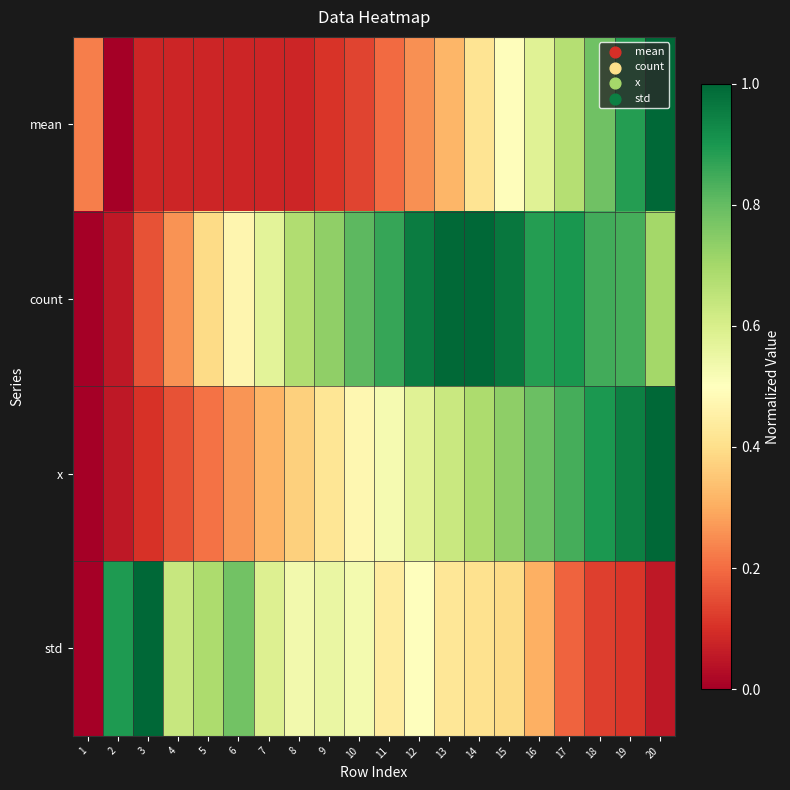

Reading left to right, list all the values displayed in this chart.

mean: 1=0.2	2=0.0	3=0.1	4=0.1	5=0.1	6=0.1	7=0.1	8=0.1	9=0.1	10=0.1	11=0.2	12=0.3	13=0.3	14=0.4	15=0.5	16=0.6	17=0.7	18=0.8	19=0.9	20=1.0
count: 1=0.0	2=0.1	3=0.2	4=0.3	5=0.4	6=0.5	7=0.6	8=0.7	9=0.7	10=0.8	11=0.9	12=1.0	13=1.0	14=1.0	15=1.0	16=0.9	17=0.9	18=0.8	19=0.8	20=0.7
x: 1=0.0	2=0.1	3=0.1	4=0.2	5=0.2	6=0.3	7=0.3	8=0.4	9=0.4	10=0.5	11=0.5	12=0.6	13=0.6	14=0.7	15=0.7	16=0.8	17=0.8	18=0.9	19=0.9	20=1.0
std: 1=0.0	2=0.9	3=1.0	4=0.6	5=0.7	6=0.8	7=0.6	8=0.5	9=0.6	10=0.5	11=0.4	12=0.5	13=0.4	14=0.4	15=0.4	16=0.3	17=0.2	18=0.1	19=0.1	20=0.1